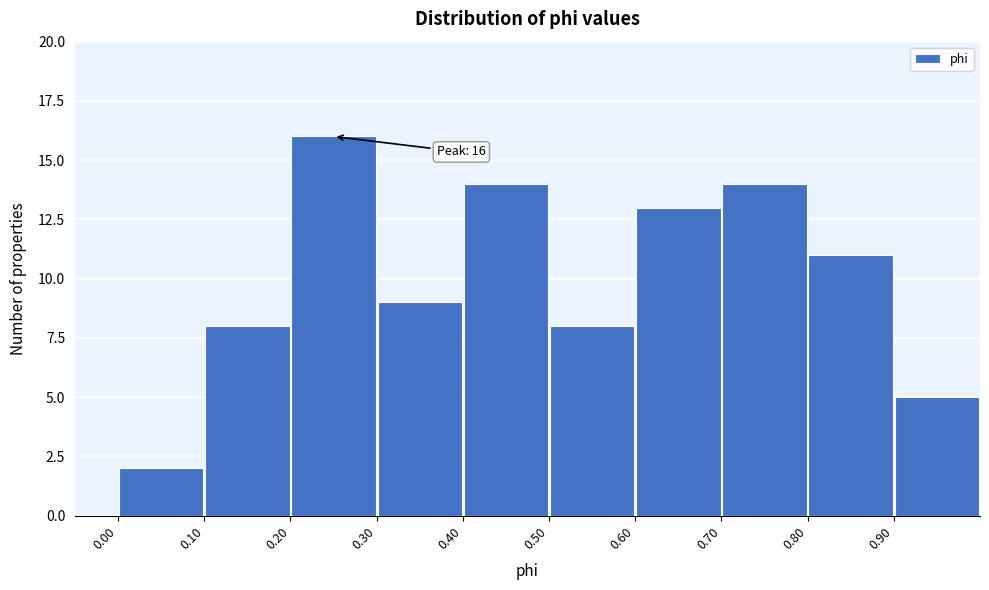

Which range on the x-axis has the tallest bar?

0.2 to 0.3